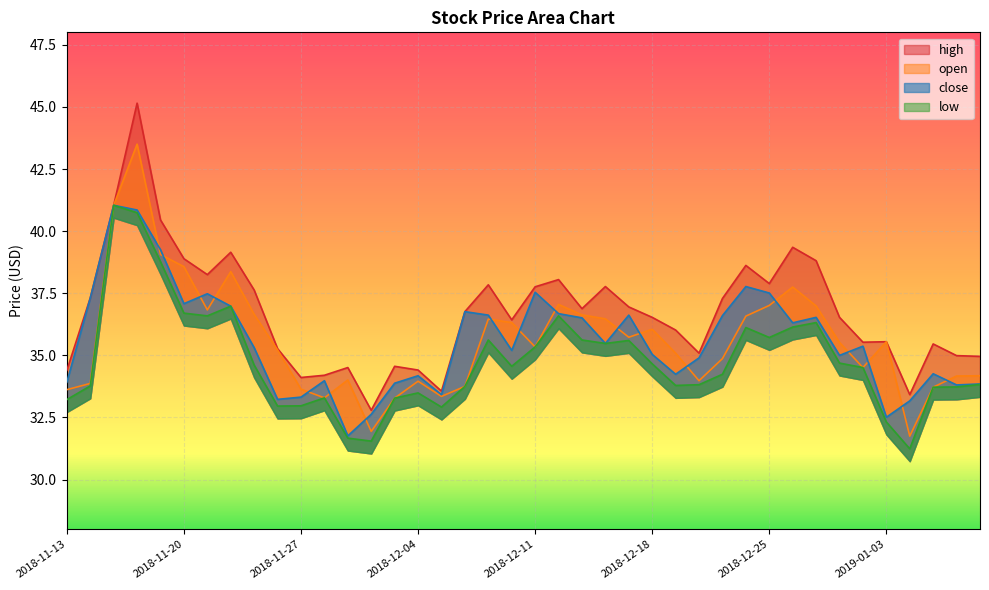

How many lines are shown in the chart?

4